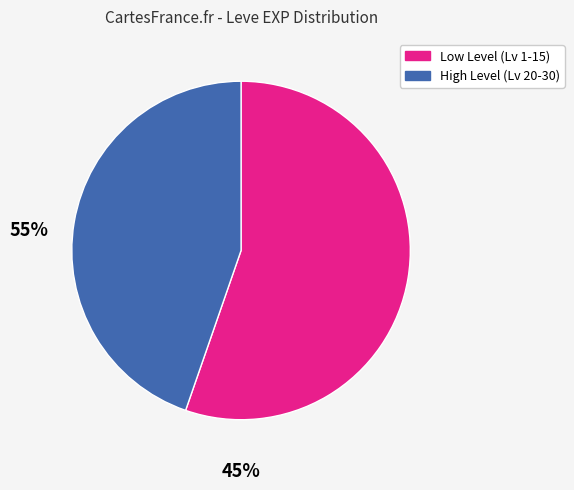

Does any single category account for the majority?

Yes